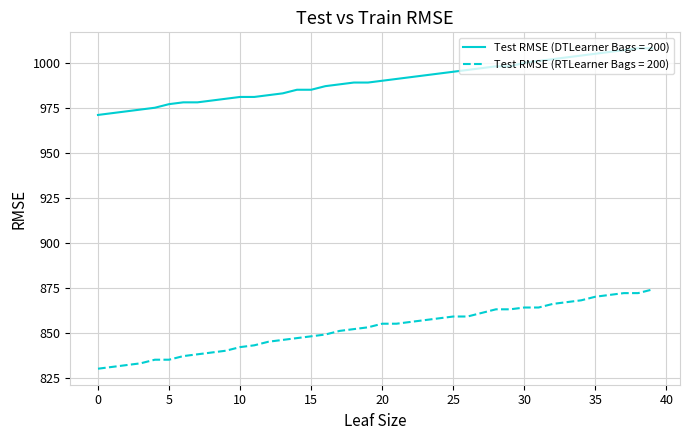

List the series in order of their peak value, highest first.

Test RMSE (DTLearner Bags = 200), Test RMSE (RTLearner Bags = 200)